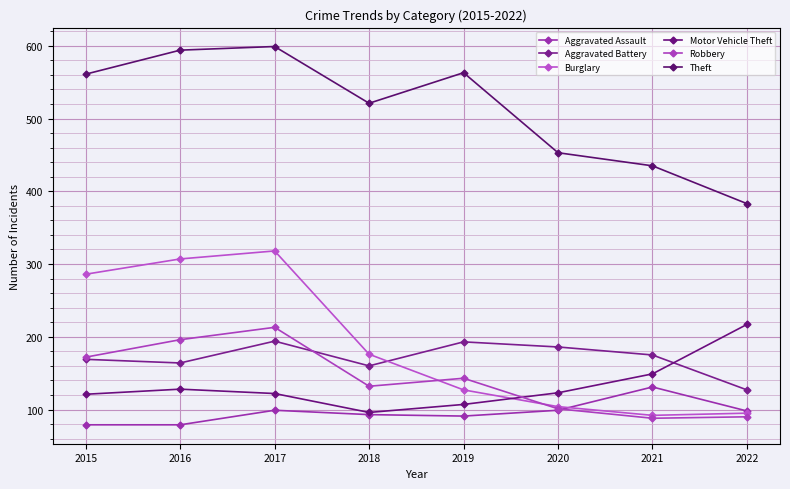

What is the difference between the Theft values at 2019 and 2017?

36